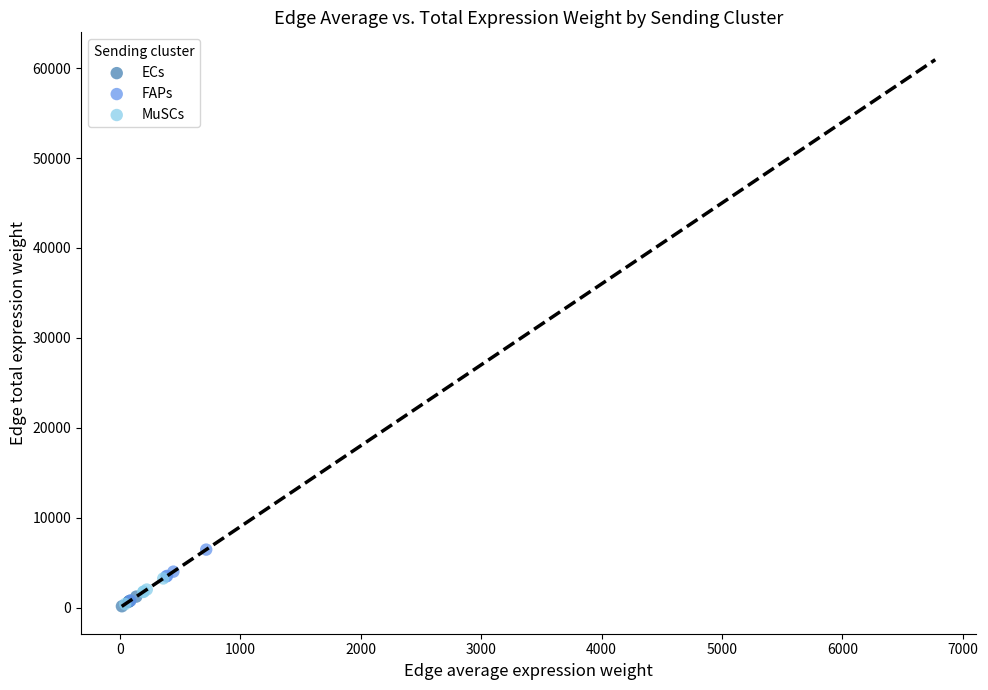

What are all the series names shown in the legend?

ECs, FAPs, MuSCs